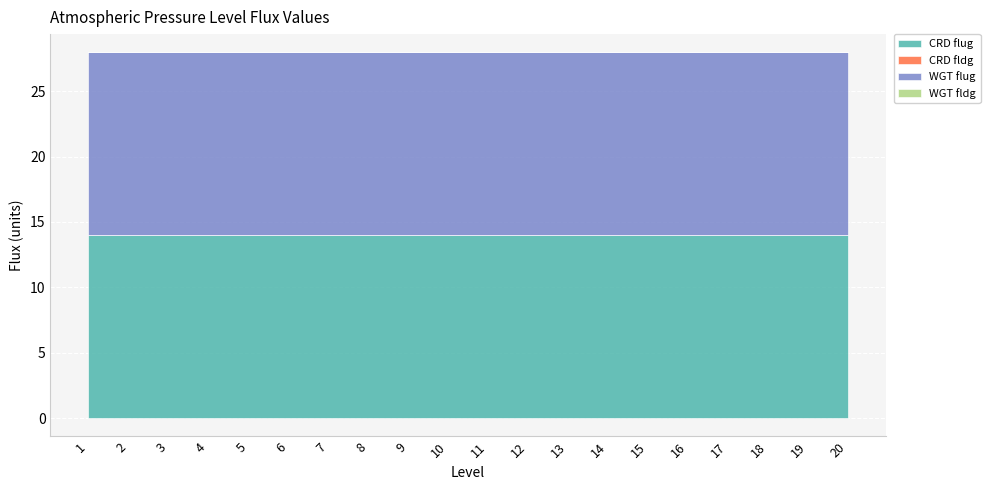

Which has a higher value, 2 or 17?

2